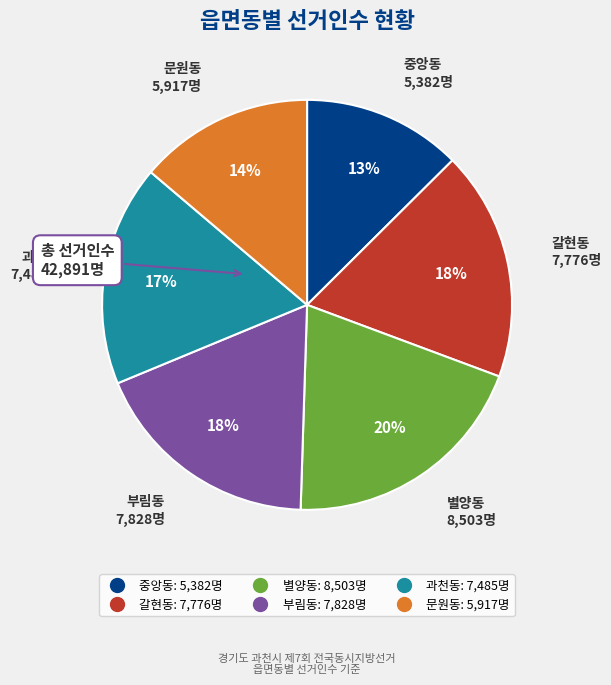

Count the number of slices in the pie.

6